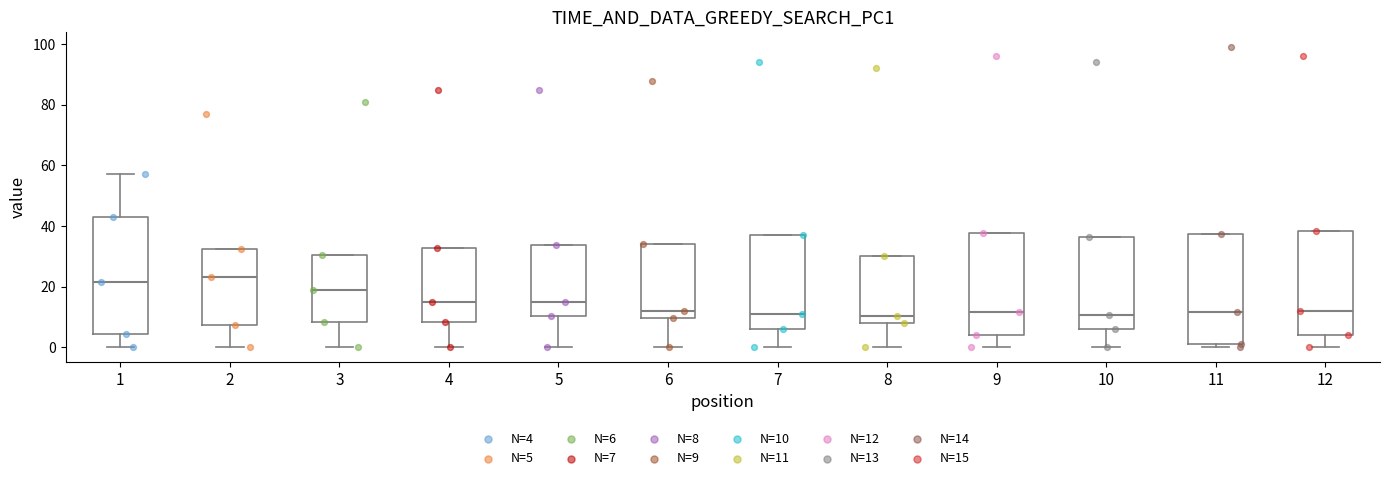

Where is the upper edge of the box at x = 11 on the y-axis? The values are not printed on the chart, so give them approximately, as read against the axis.

38